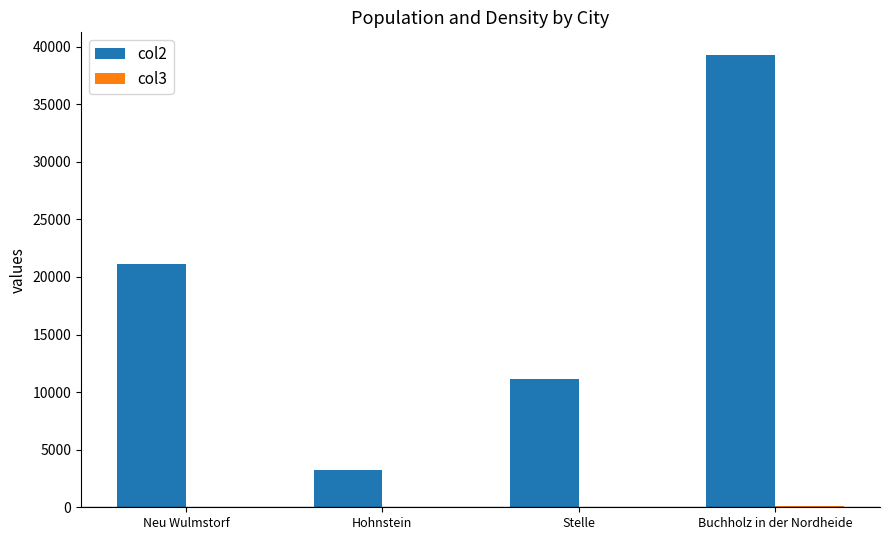

What is the sum of all col2 values?

74802.0